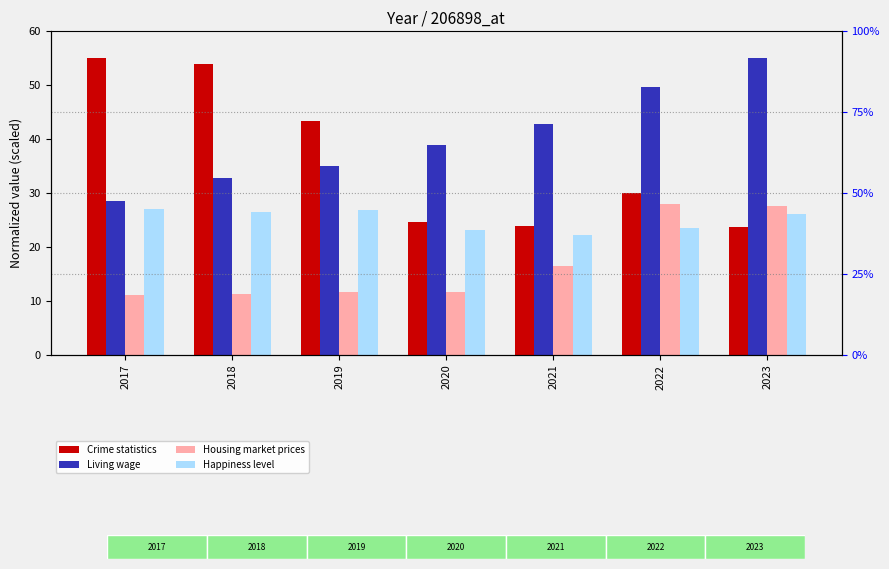

What is the sum of all Crime statistics values?

254.9